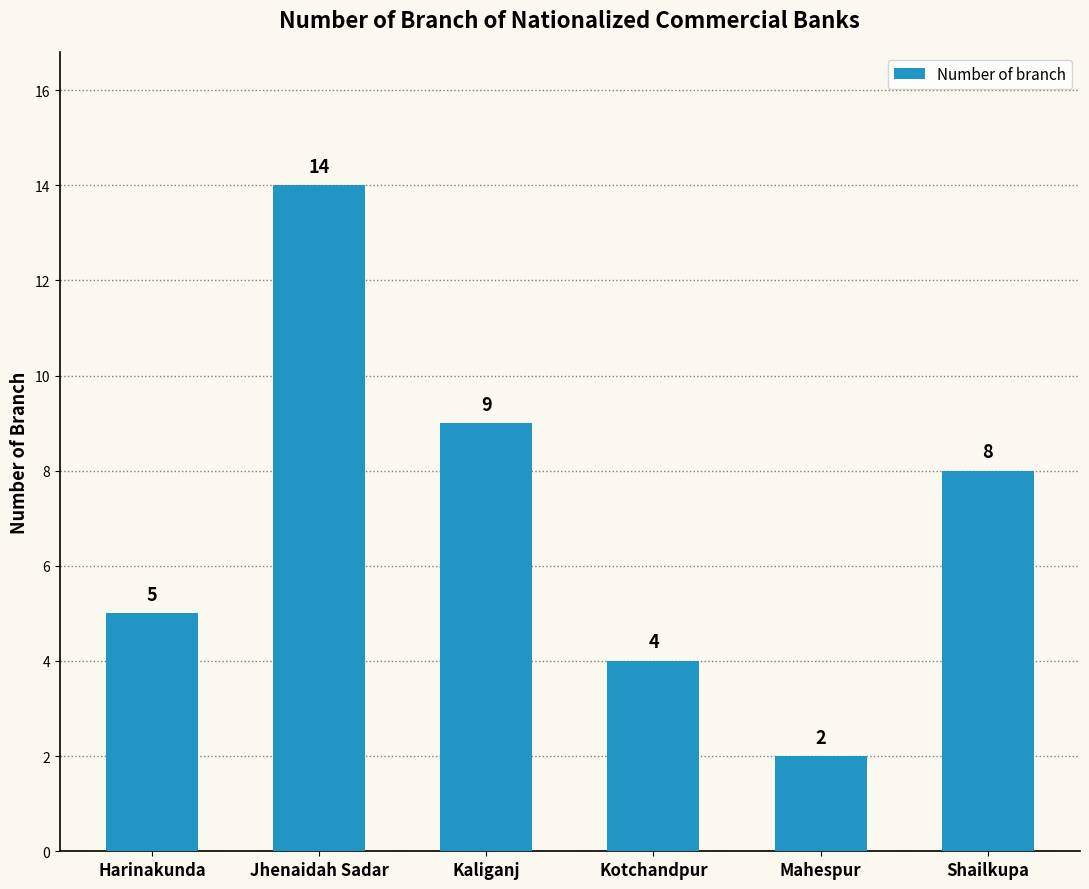

What position from the left is Harinakunda?

1